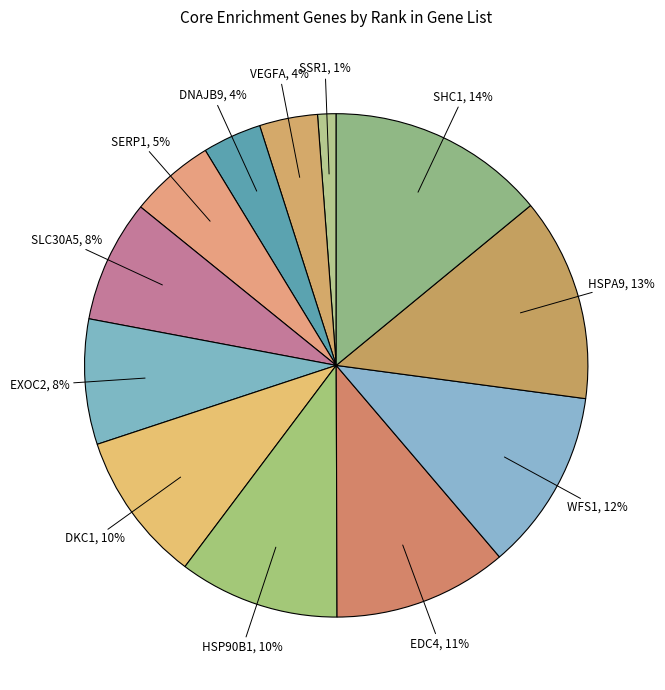

Does any single category account for the majority?

No